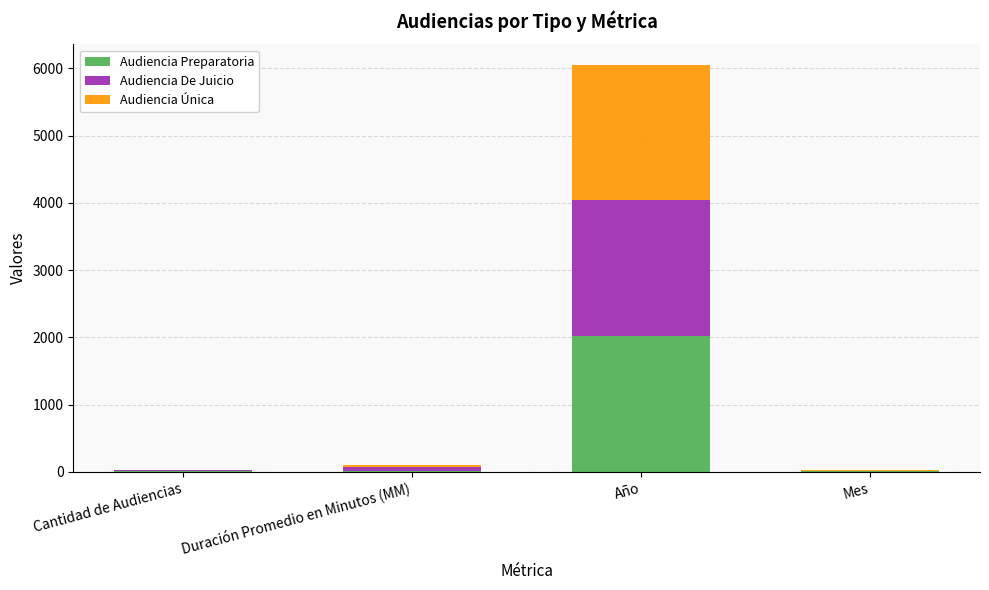

What are all the series names shown in the legend?

Audiencia Preparatoria, Audiencia De Juicio, Audiencia Única